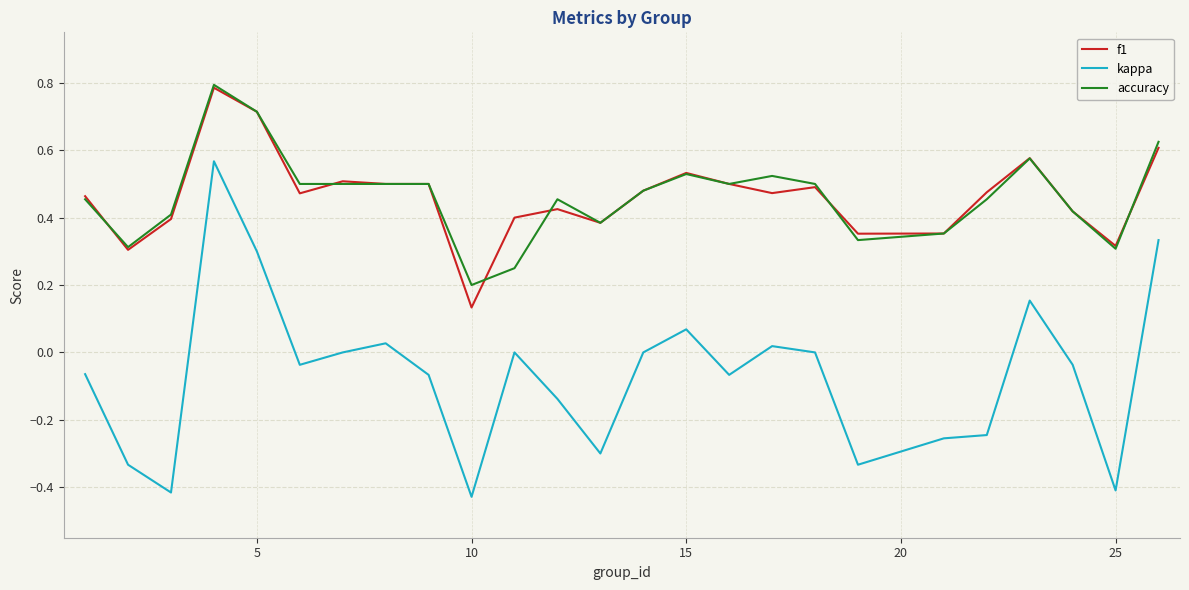

Which series has the widest spread of values?

kappa